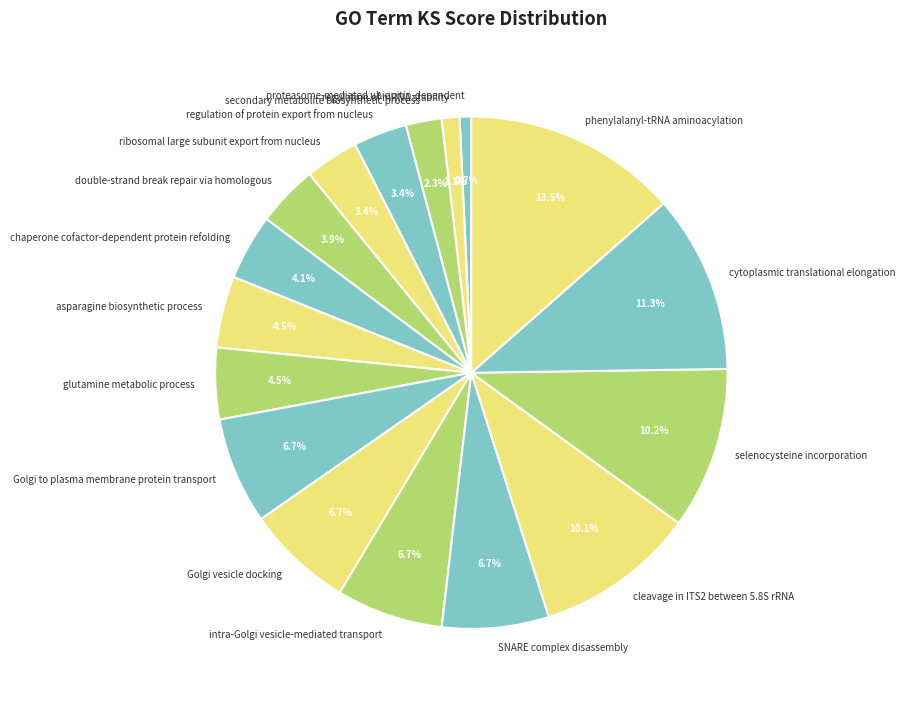

Is it true that intra-Golgi vesicle-mediated transport is 1% of the pie?

False